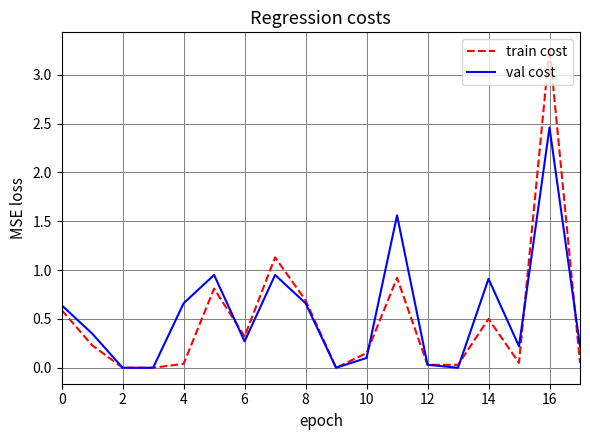

Which series has the largest range (max minus min)?

train cost